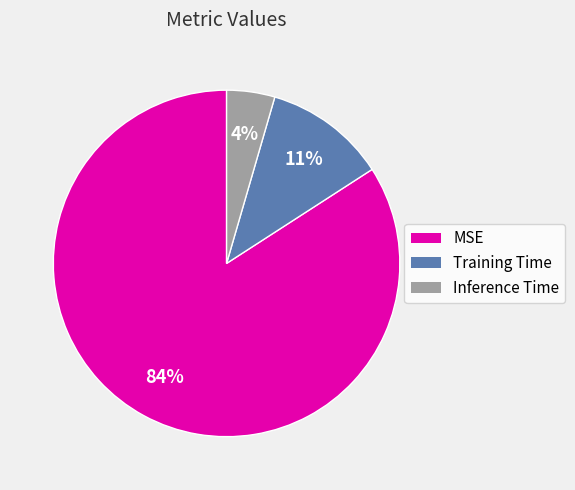

Between Training Time and MSE, which is larger?

MSE